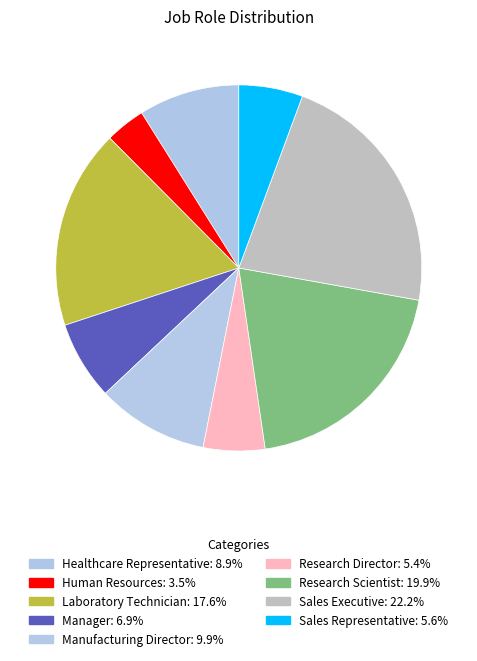

Does any single category account for the majority?

No